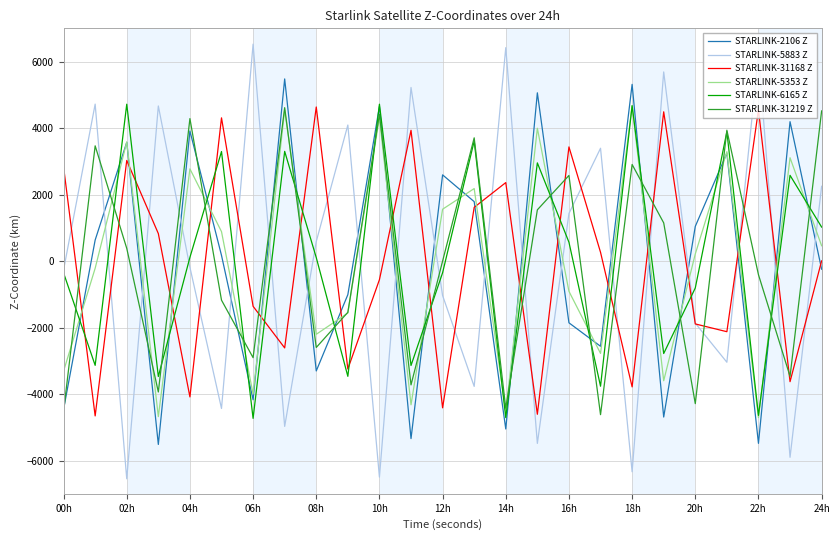

Does the chart have visible grid lines?

Yes